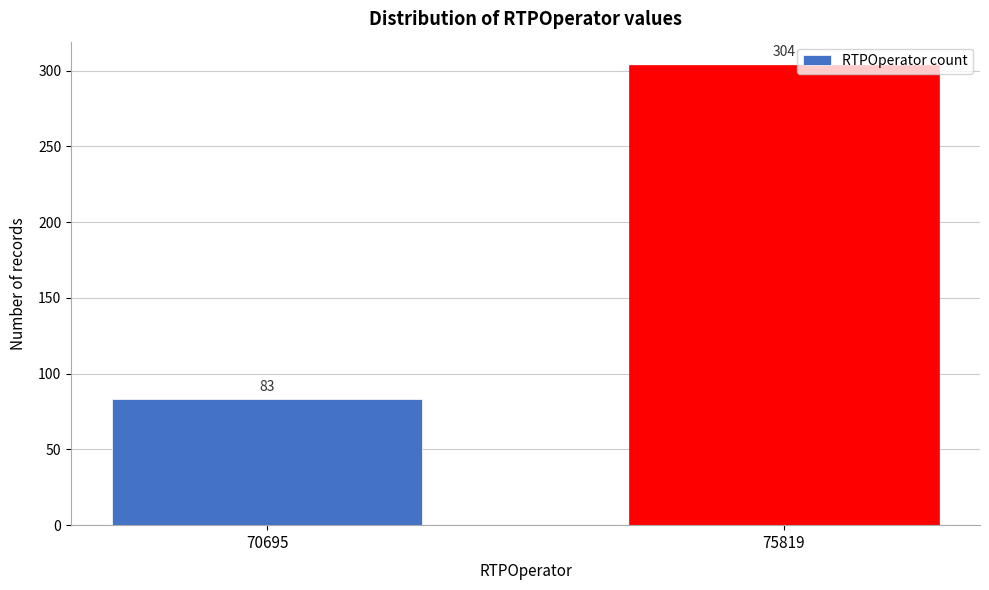

Reading right to left, extract all data points from this chart.

304	83